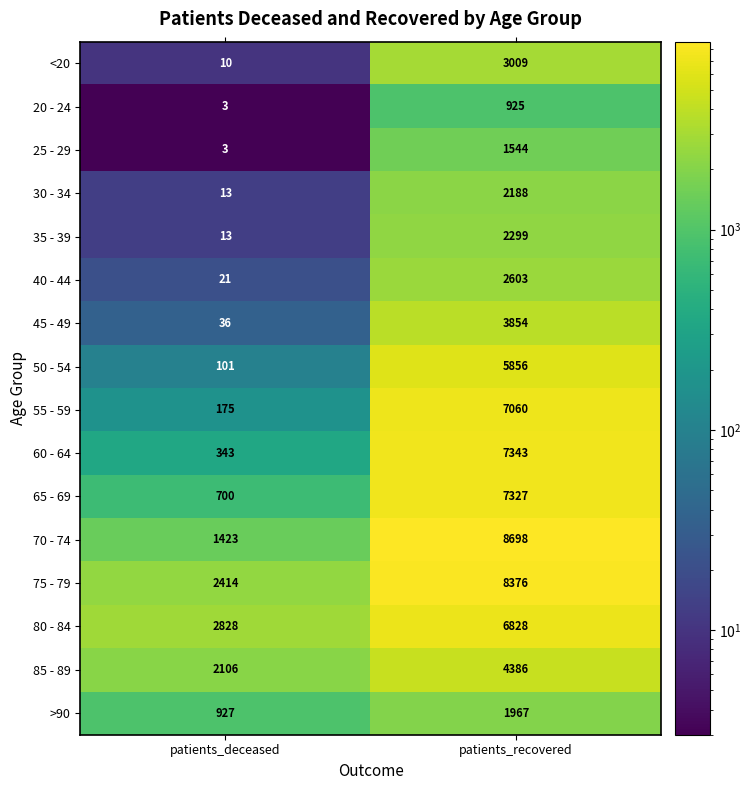

What is the total value across all series at patients_deceased?

11116